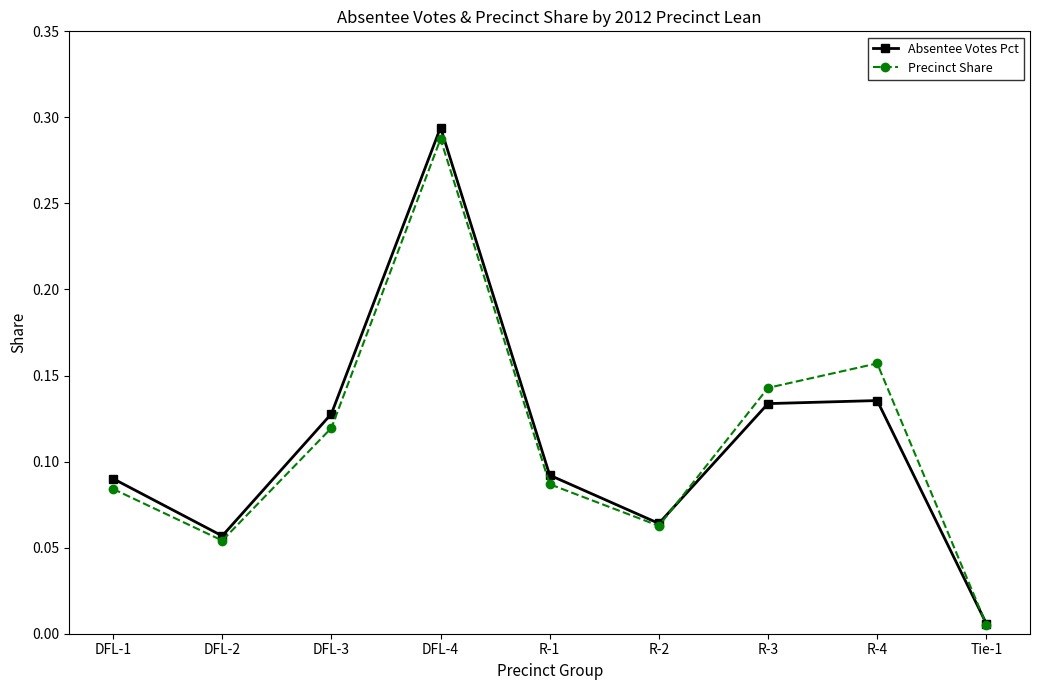

Which series has the largest range (max minus min)?

Absentee Votes Pct